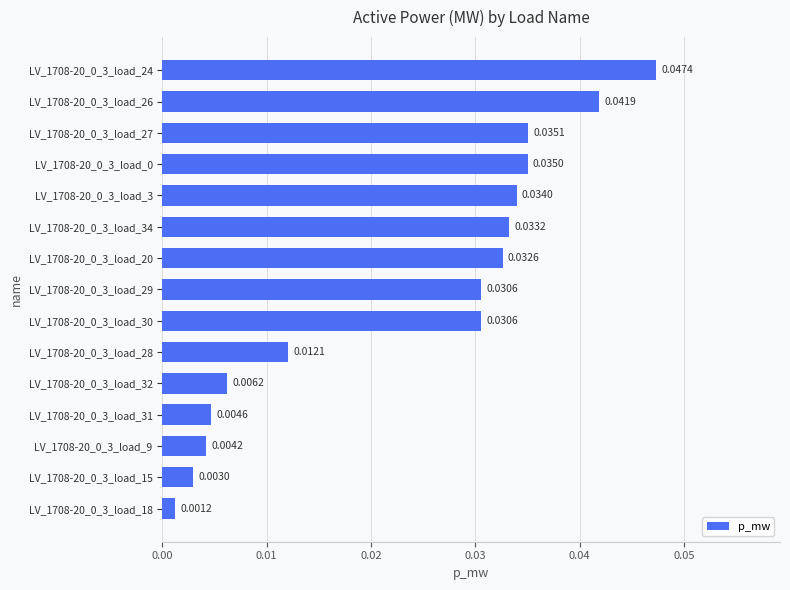

What is the sum of all values?

0.4